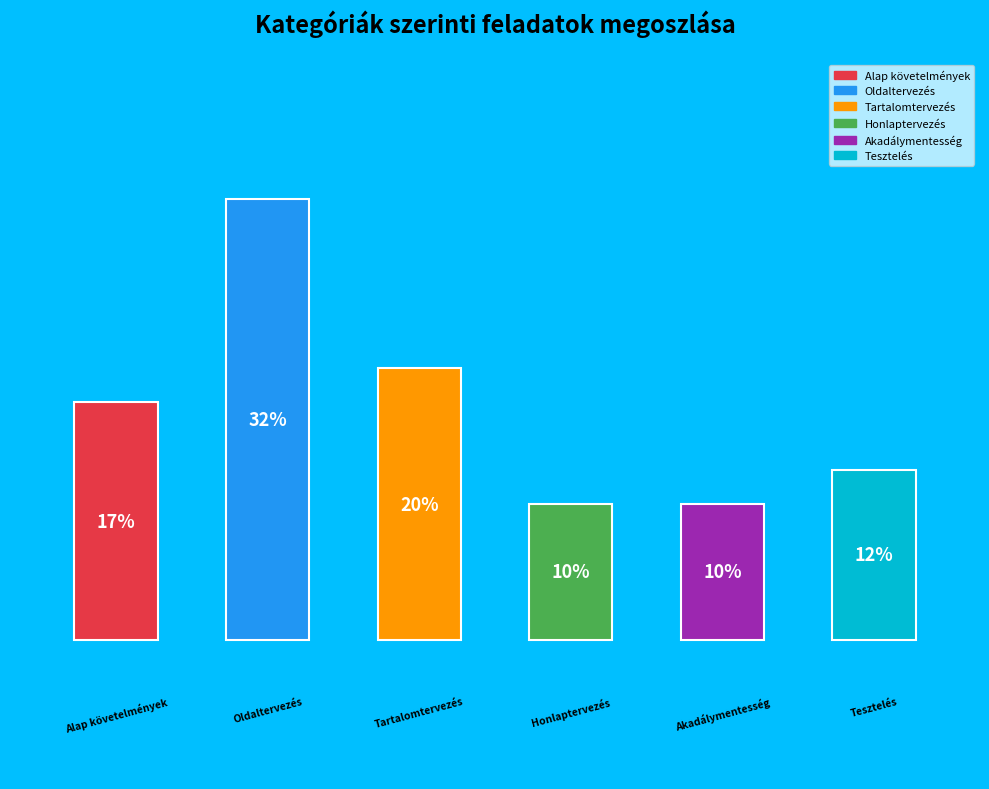

Rank the categories by value from lowest to highest.

Honlaptervezés, Akadálymentesség, Tesztelés, Alap követelmények, Tartalomtervezés, Oldaltervezés